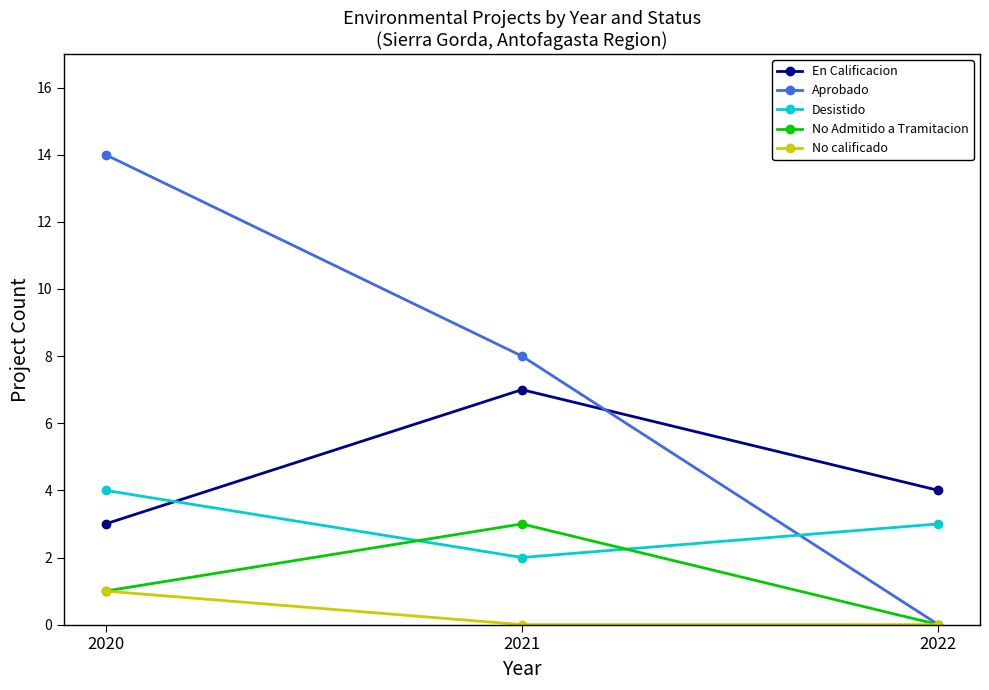

Reading left to right, what are all the values shown in this chart?

En Calificacion: 2020=3	2021=7	2022=4
Aprobado: 2020=14	2021=8	2022=0
Desistido: 2020=4	2021=2	2022=3
No Admitido a Tramitacion: 2020=1	2021=3	2022=0
No calificado: 2020=1	2021=0	2022=0